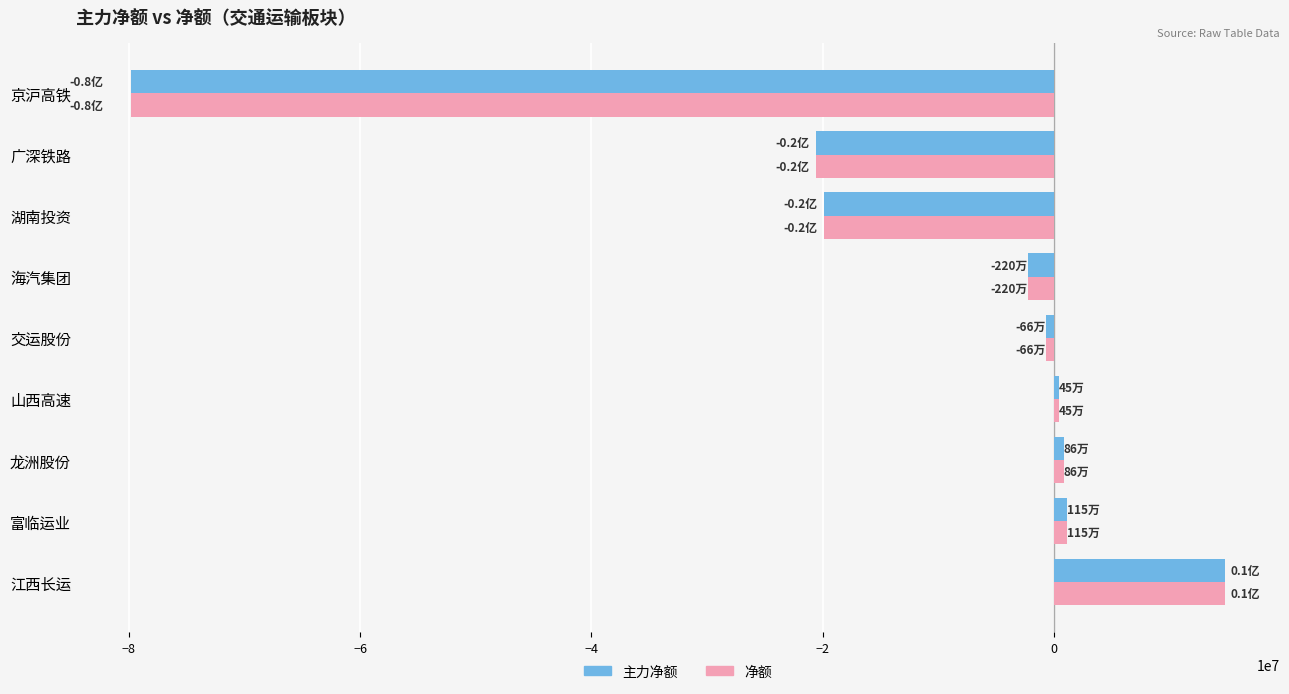

What is the average value of the 净额 series?

-11754090